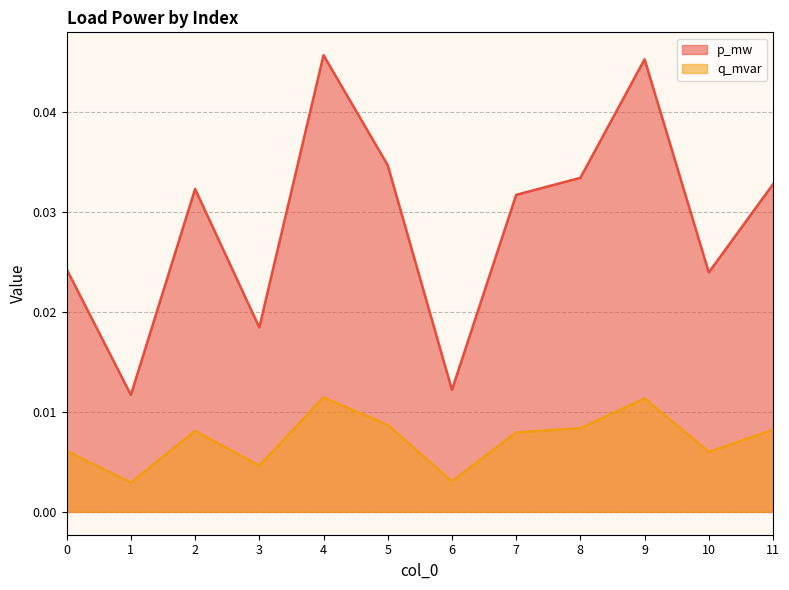

Rank the series at 2 from highest to lowest value.

p_mw, q_mvar